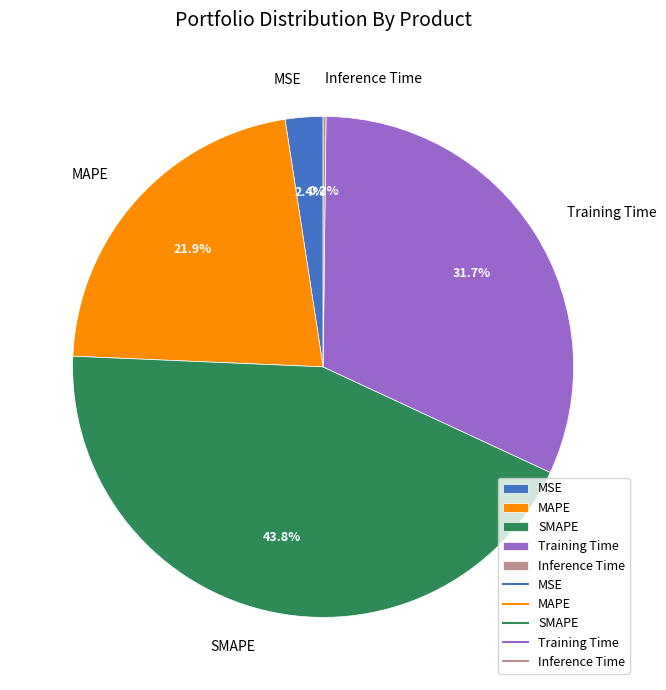

Combined, do SMAPE and MSE account for over 50%?

No